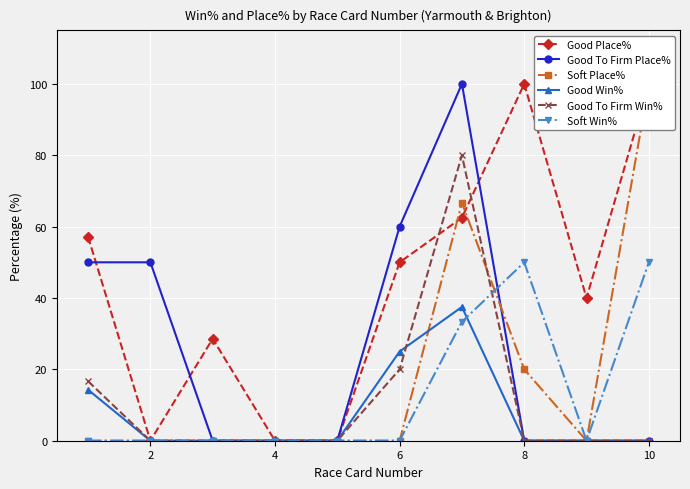

True or false: Good To Firm Win% has more than 0 interior local peaks.

True